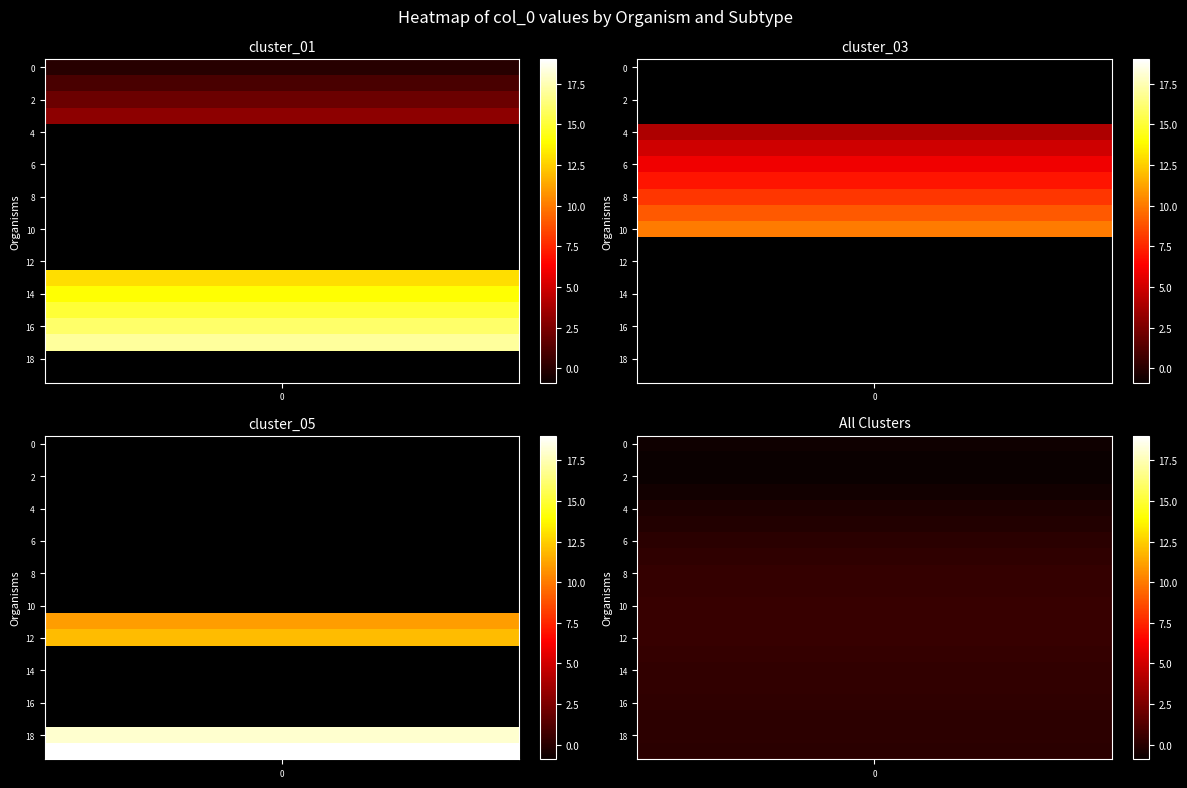

Which category has the highest value across all series?

19